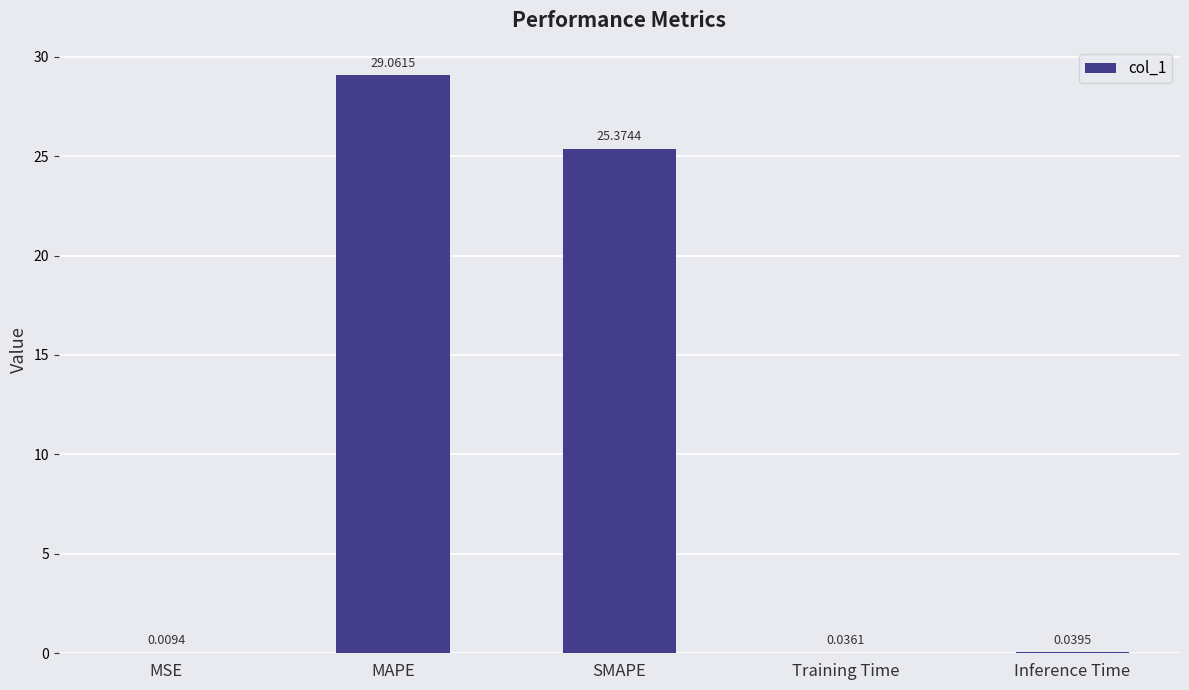

Are the bars horizontal?

No